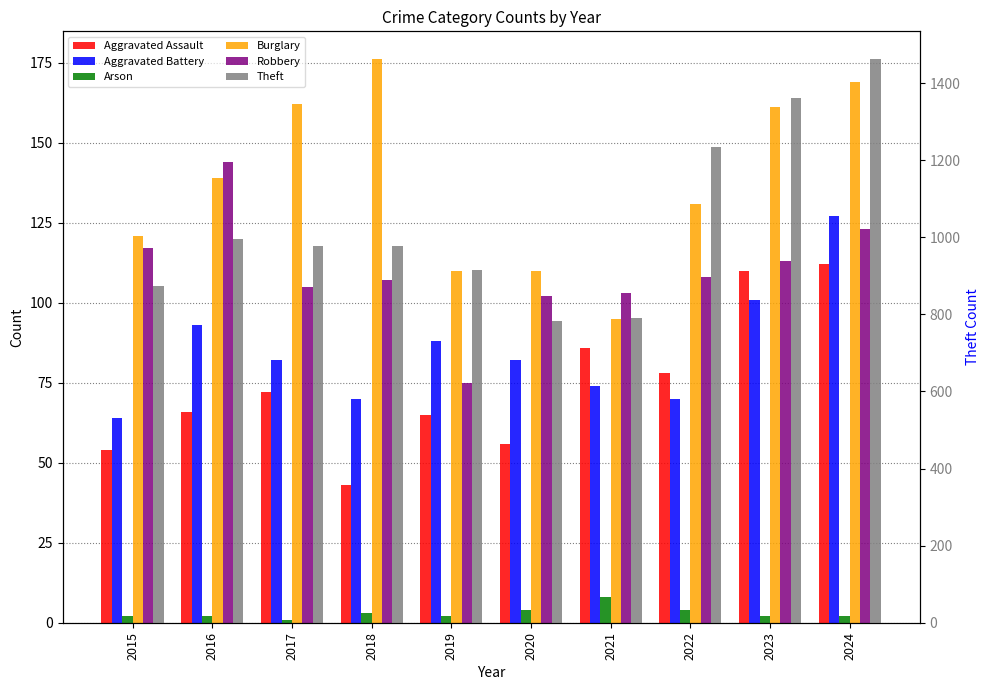

At which label does Aggravated Battery first exceed 82?

2016